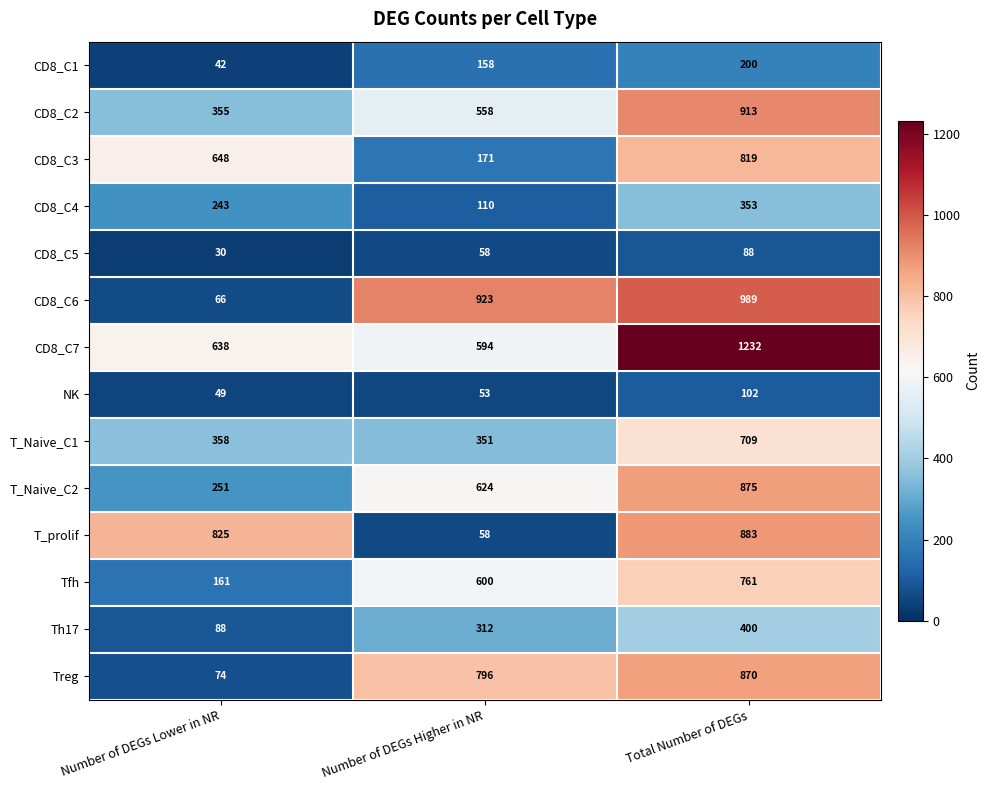

Which series has the largest range (max minus min)?

CD8_C6